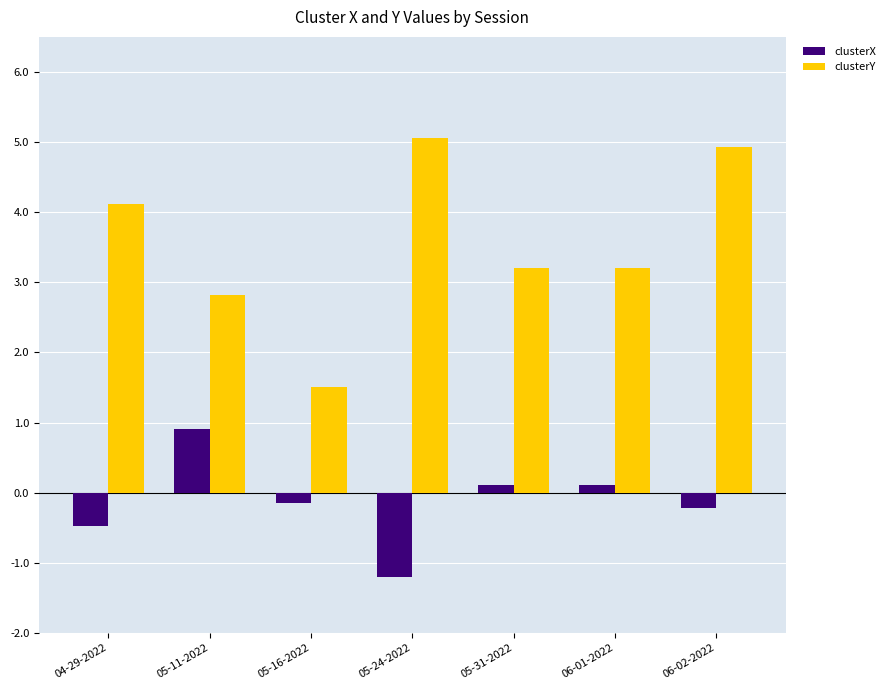

What is the sum of the clusterX values at 04-29-2022 and 05-11-2022?

0.4